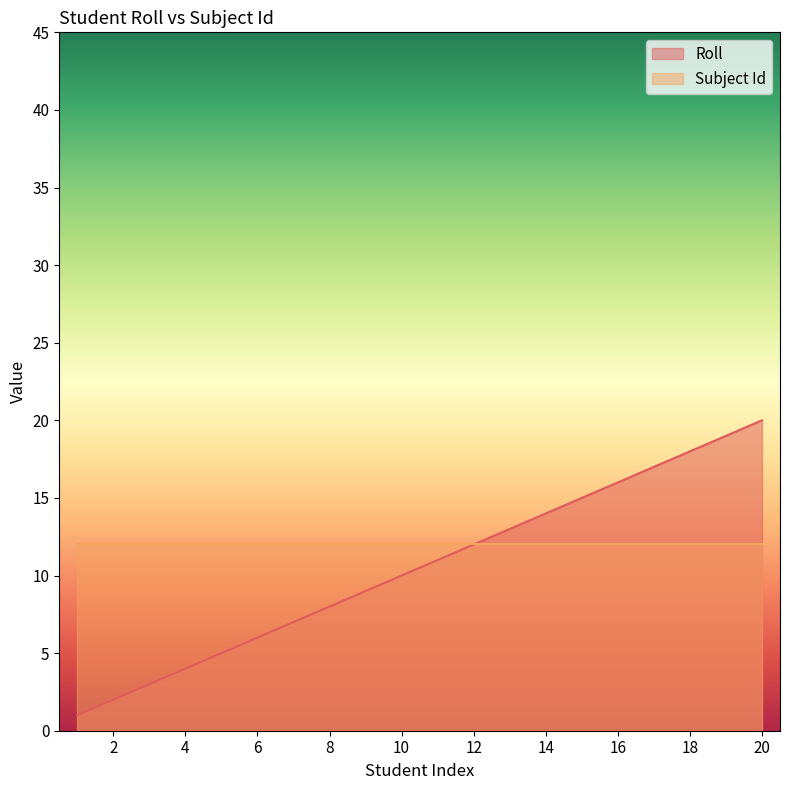

What is the difference between the values at 9 and 18?

9